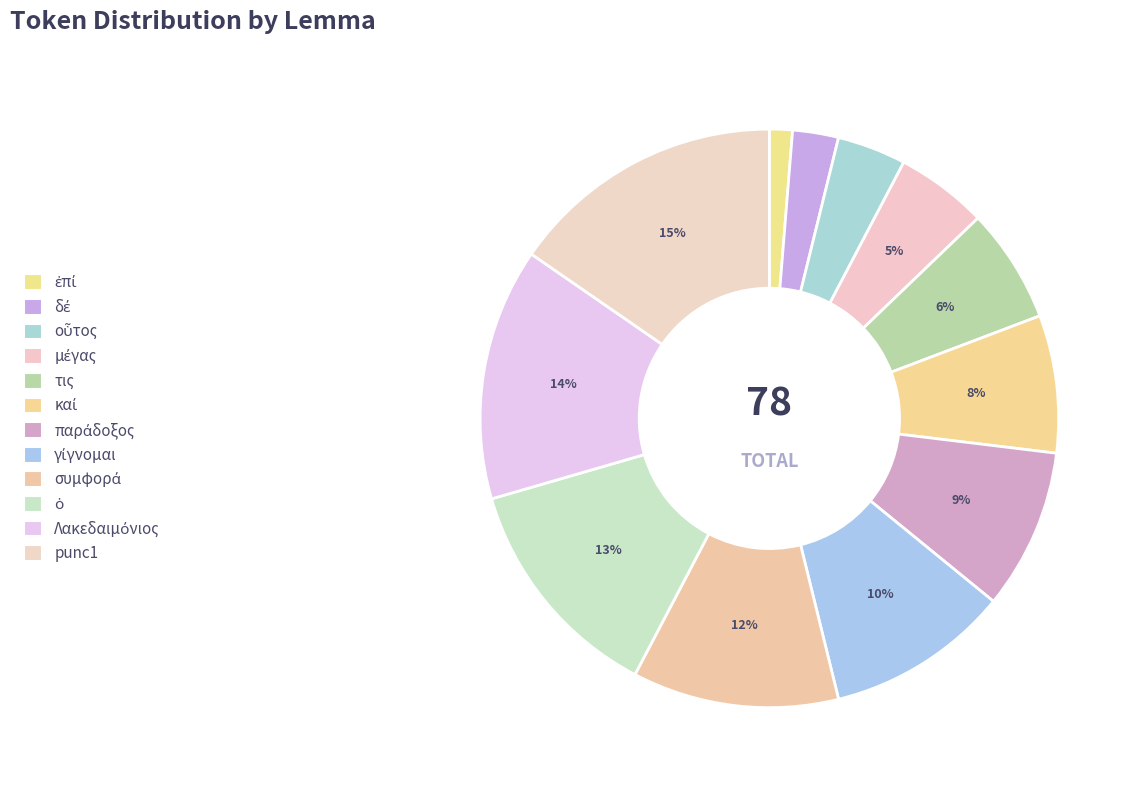

Count the number of slices in the pie.

12